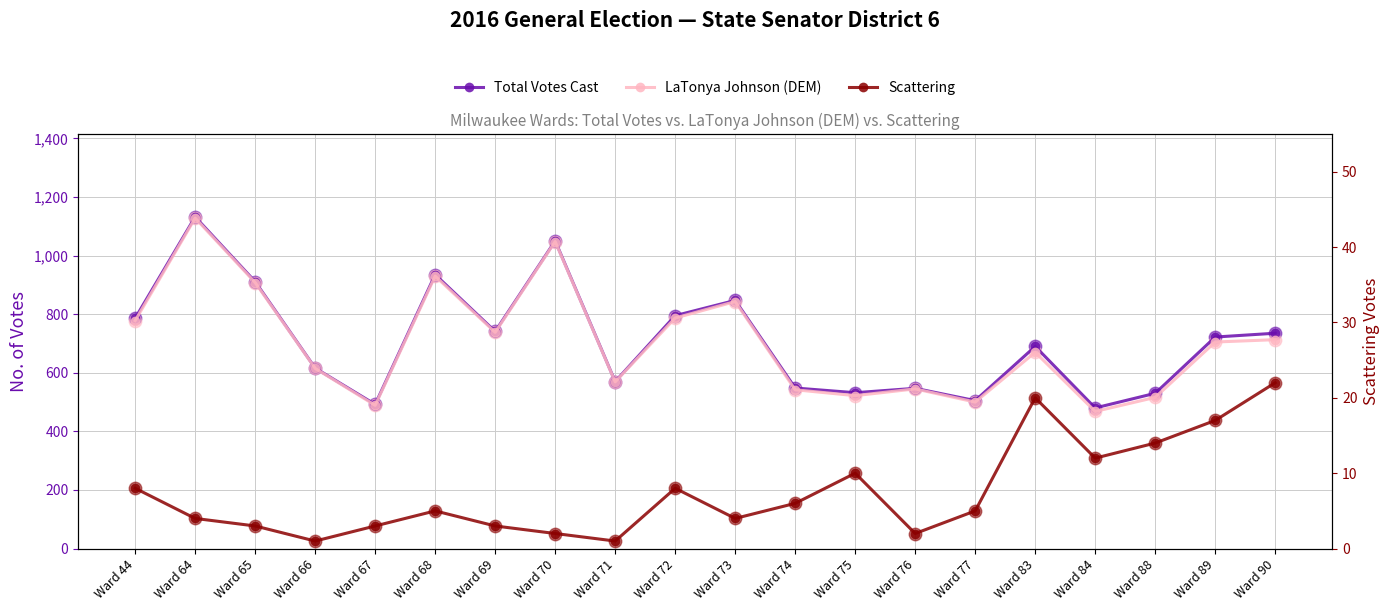

True or false: Total Votes Cast has a value of 547 at Ward 76.

True